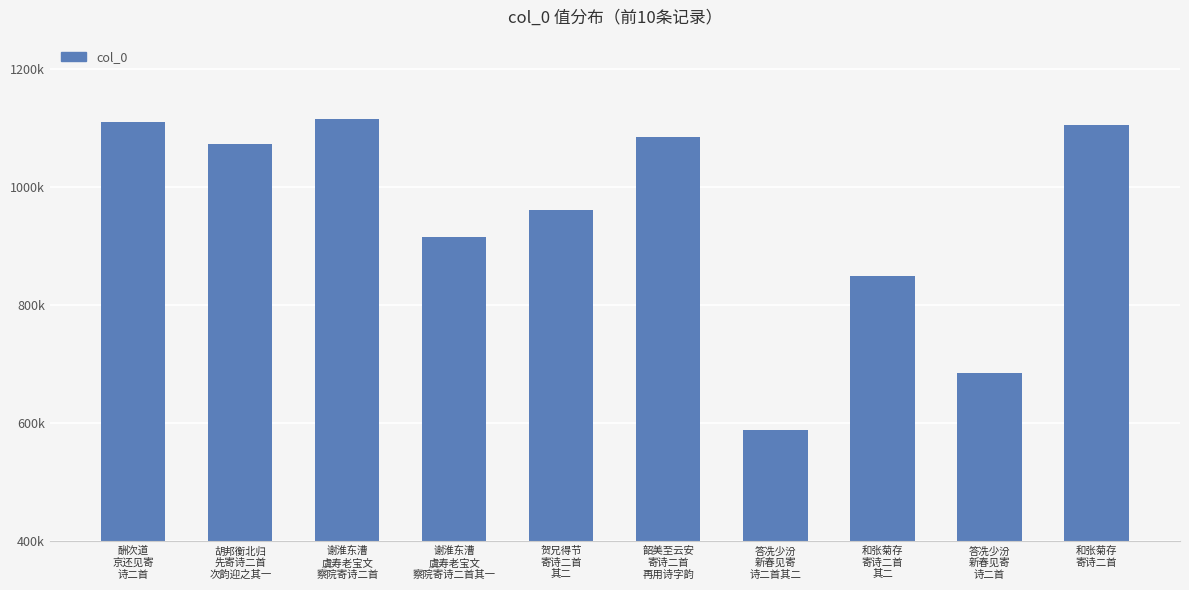

Which has a higher value, 胡邦衡北归
先寄诗二首
次韵迎之其一 or 谢淮东漕
虞寿老宝文
察院寄诗二首其一?

胡邦衡北归
先寄诗二首
次韵迎之其一